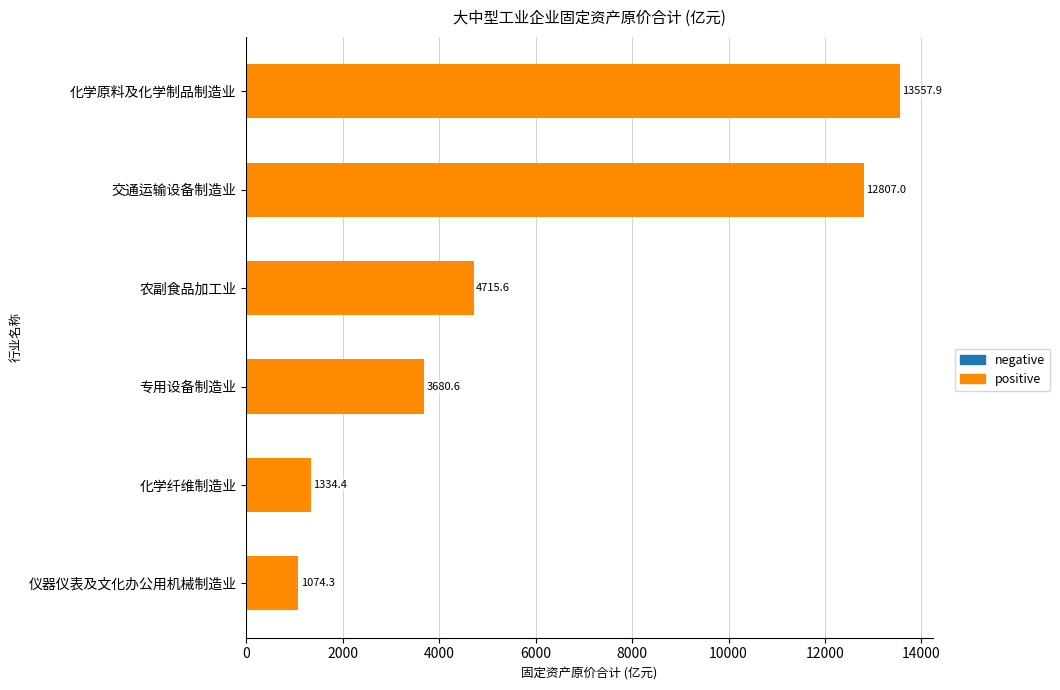

What is the greatest value displayed?

13557.9